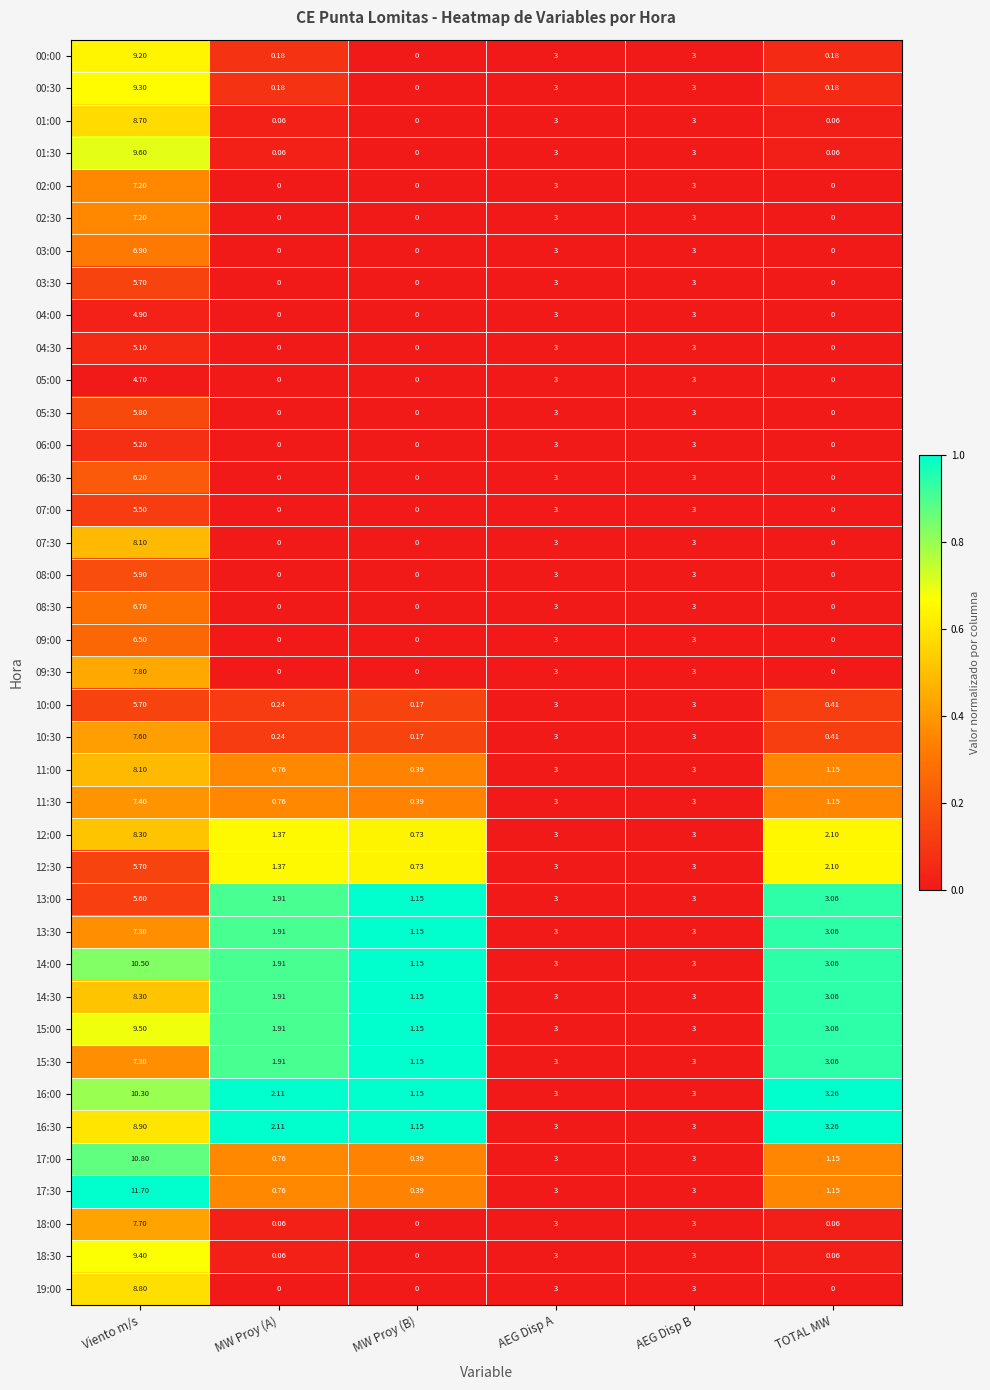

Where does the 02:00 series first go above 3?

Viento m/s